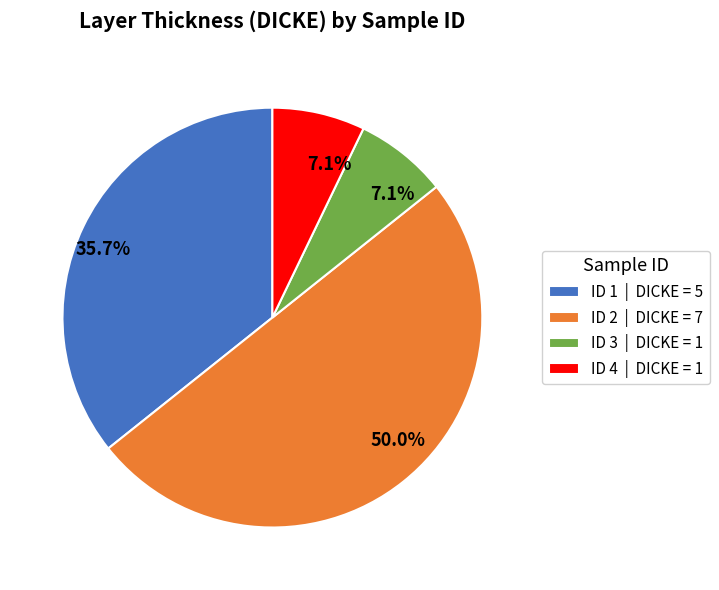

Does ID 1 | DICKE = 5 represent more than half of the total?

No